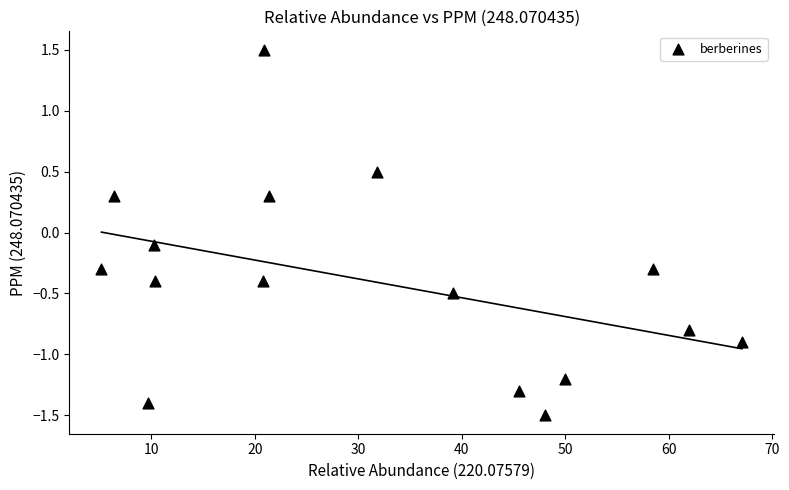

What is the range of Y values (max minus min)?

3.0